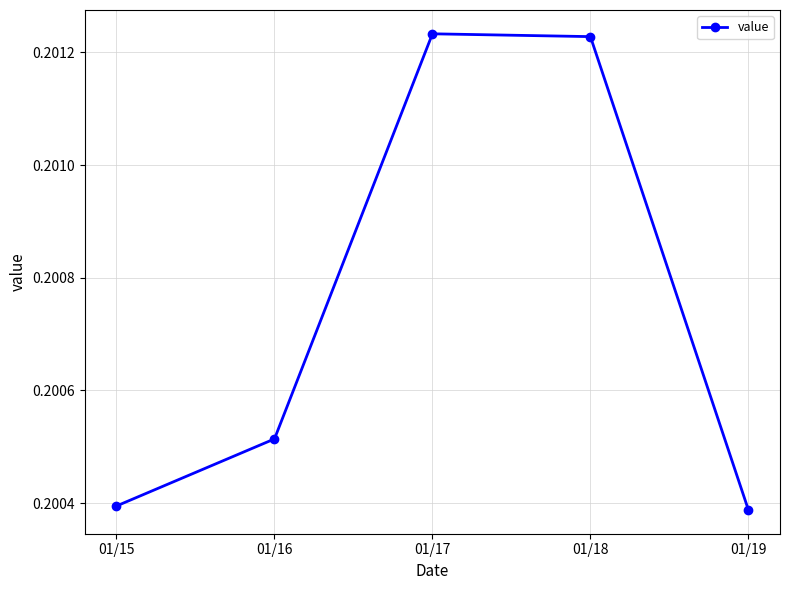

What is the sum of the values at 01/18 and 01/19?

0.4